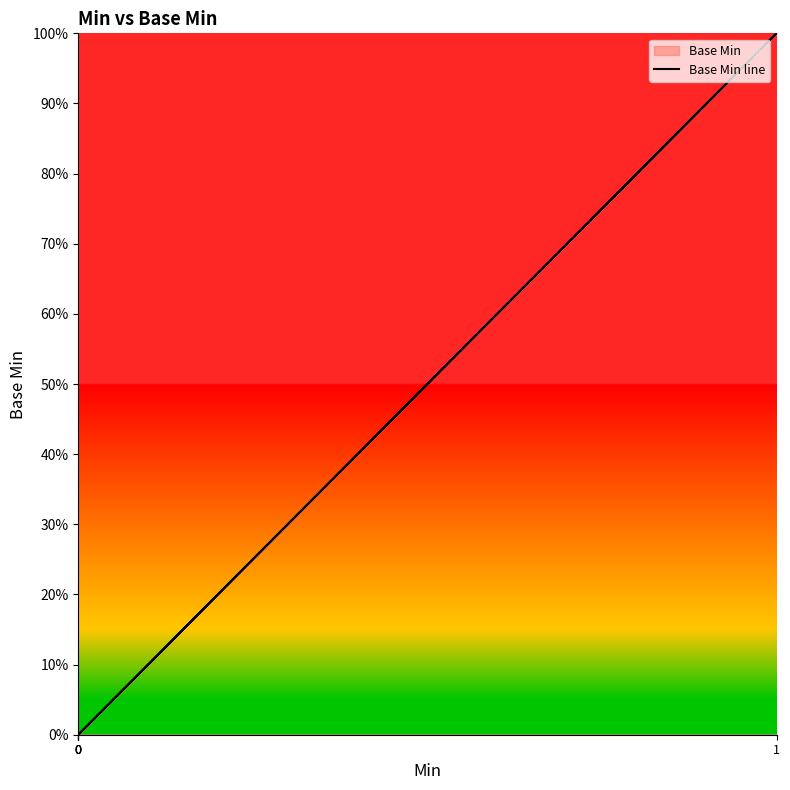

How many data points are above 0?

1